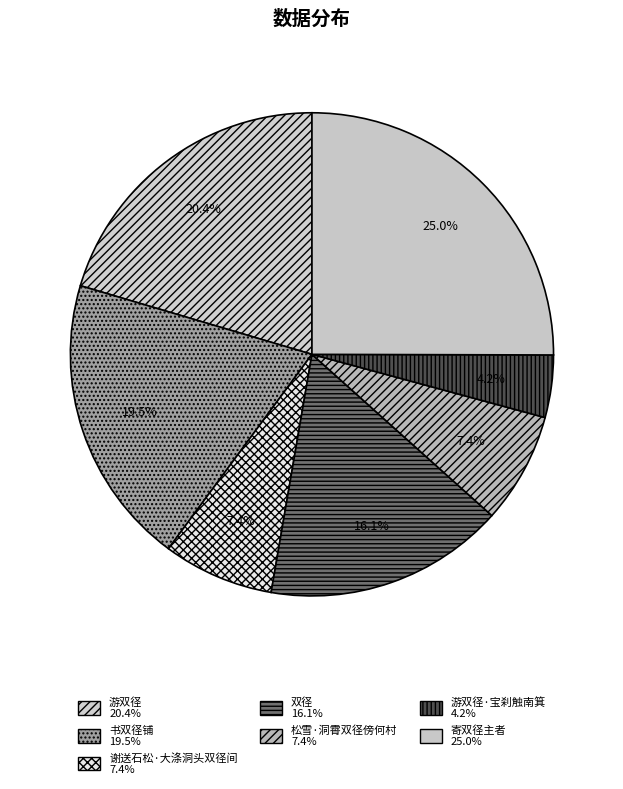

What is the smallest slice in the pie chart?

游双径·宝刹触南箕